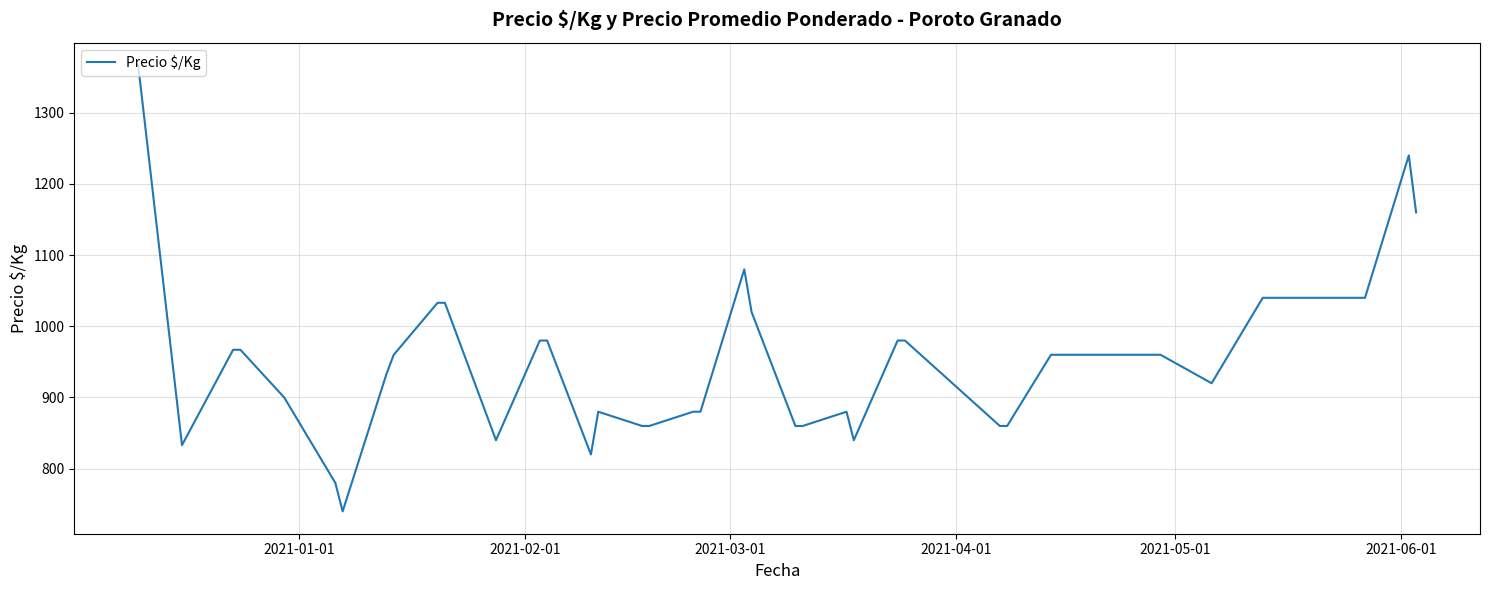

What is the maximum value shown in the chart?

1367